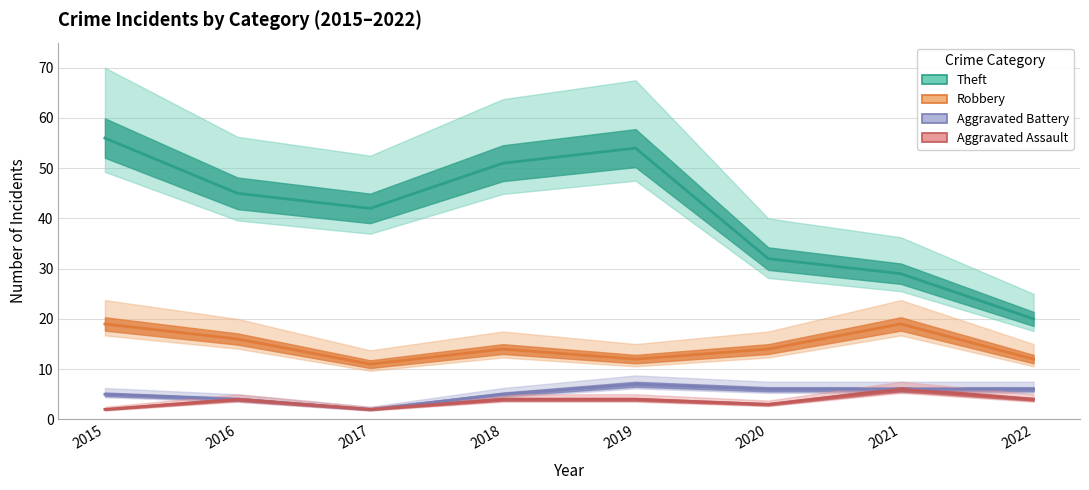

The Aggravated Battery series shows 6 at 2020. True or false?

True